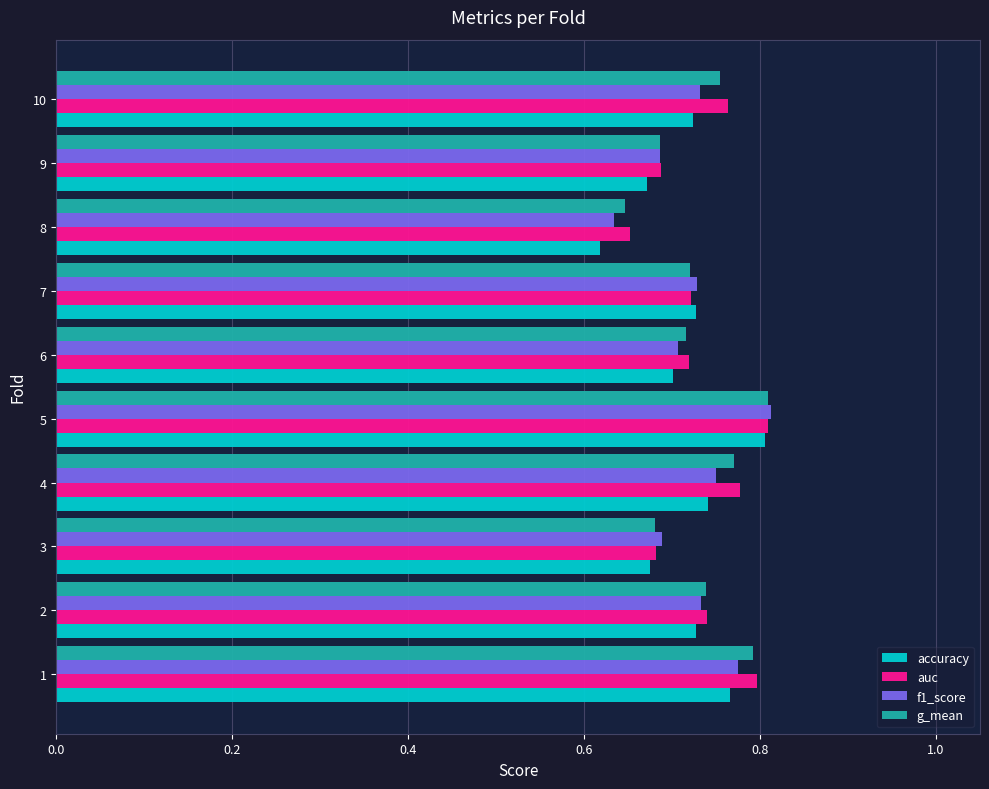

Where is g_mean nearest to the value 0?

8